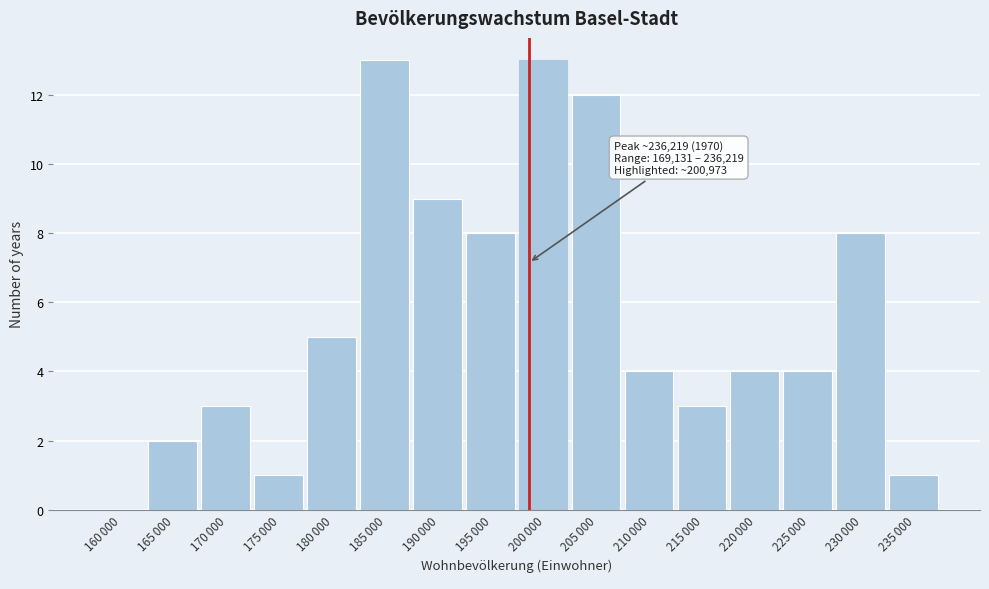

What is the greatest value displayed?

13